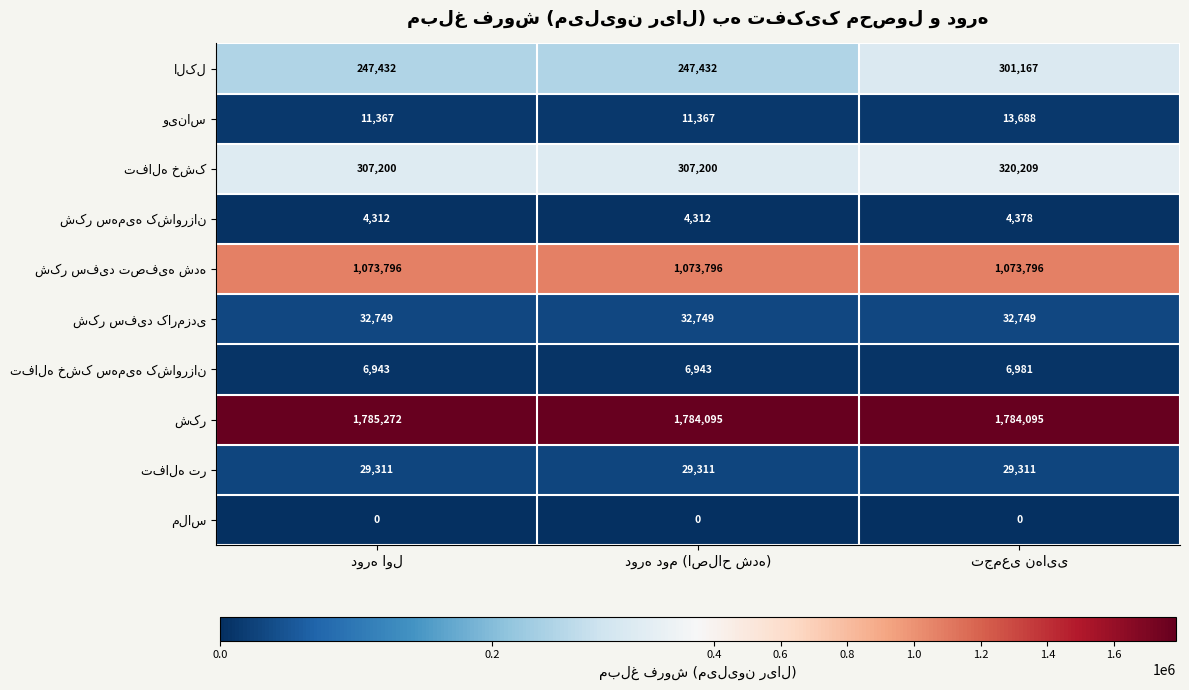

At how many categories does at least one series exceed 1749663?

3